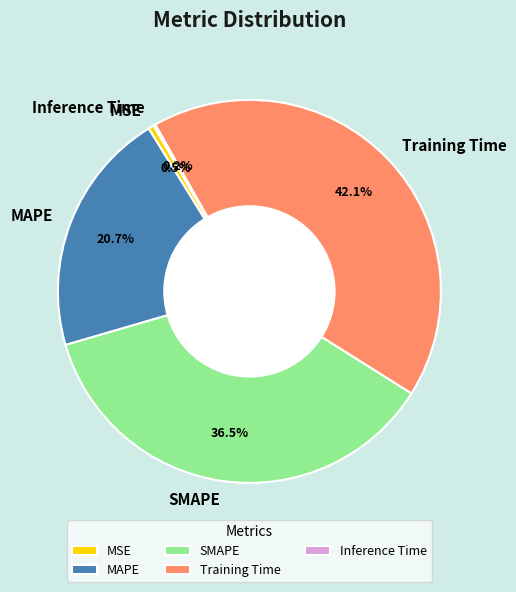

What is the largest slice in the pie chart?

Training Time